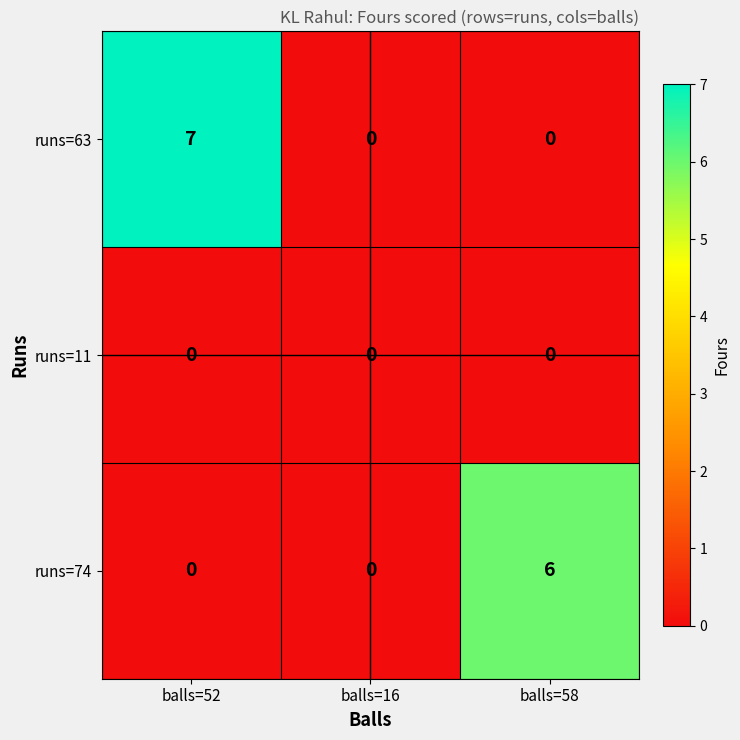

What is the total value across all series at balls=52?

7